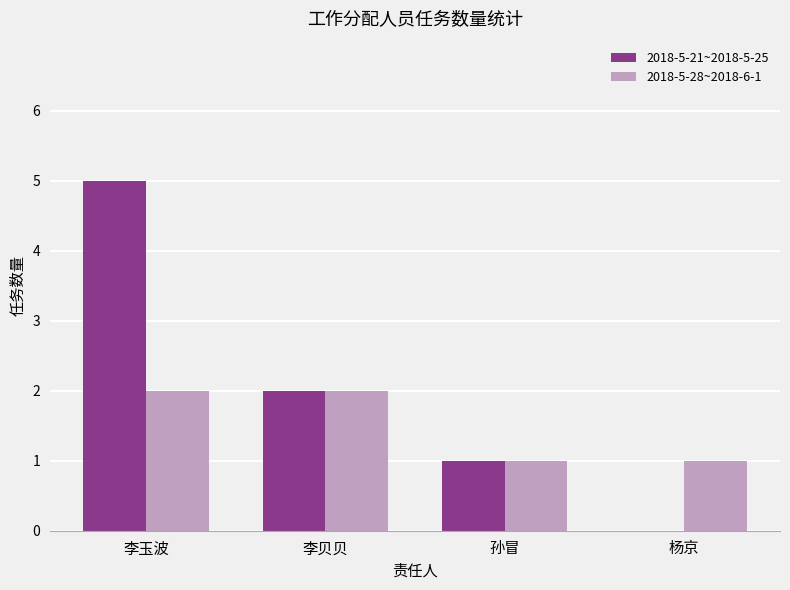

What is the sum of all 2018-5-21~2018-5-25 values?

8